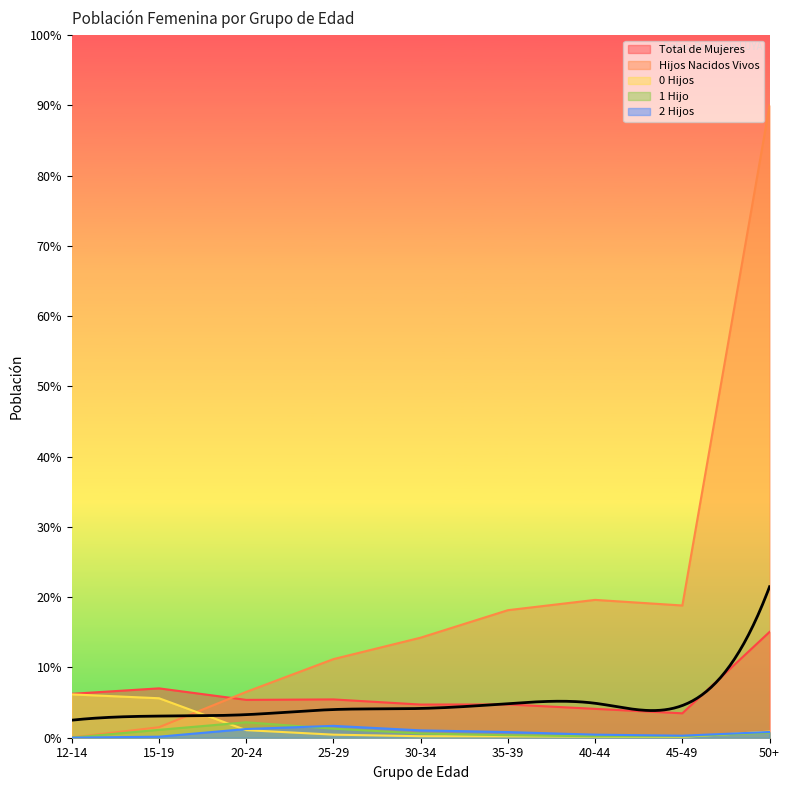

What is the sum of the 2 Hijos values at 30-34 and 50+?

1.9